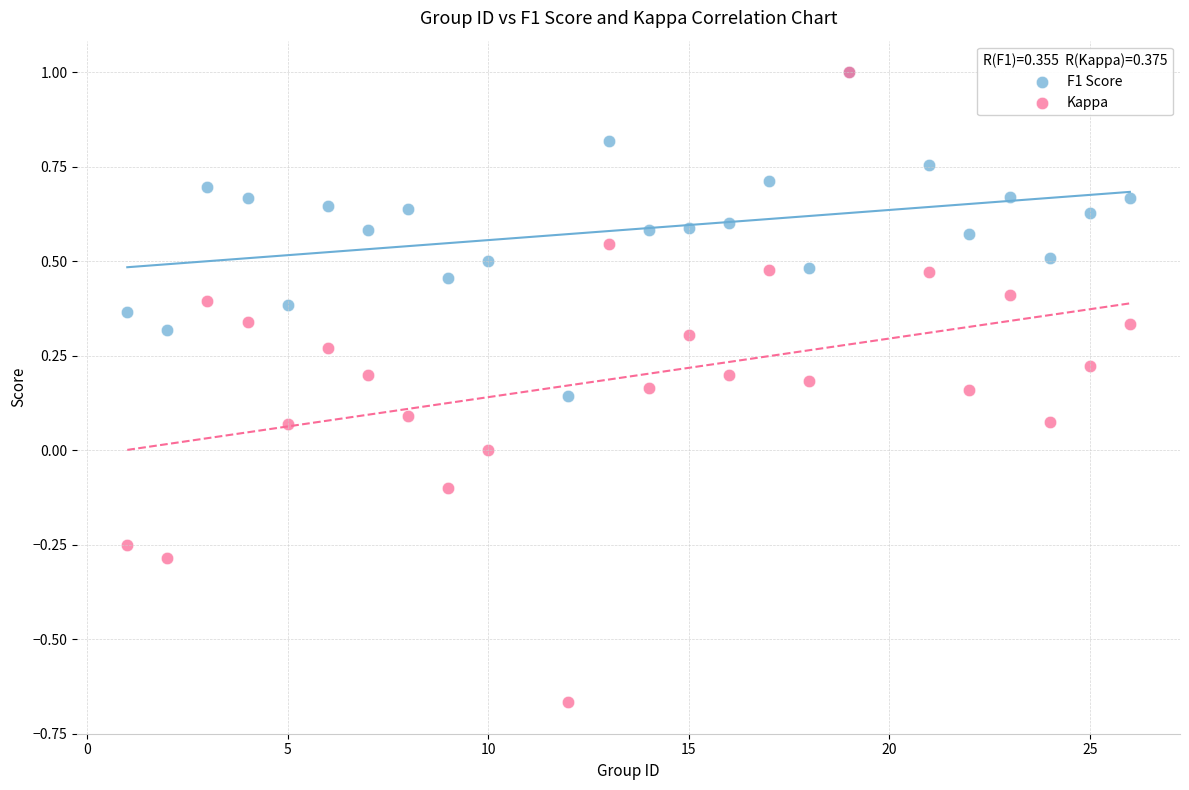

Which series contains the lowest Y value?

Kappa